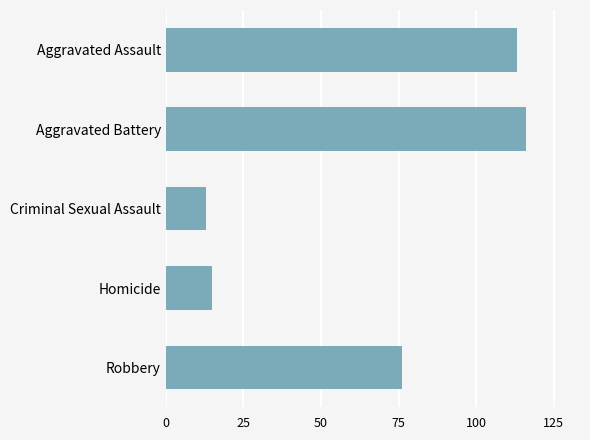

At which category does the chart reach its minimum across all series?

Criminal Sexual Assault